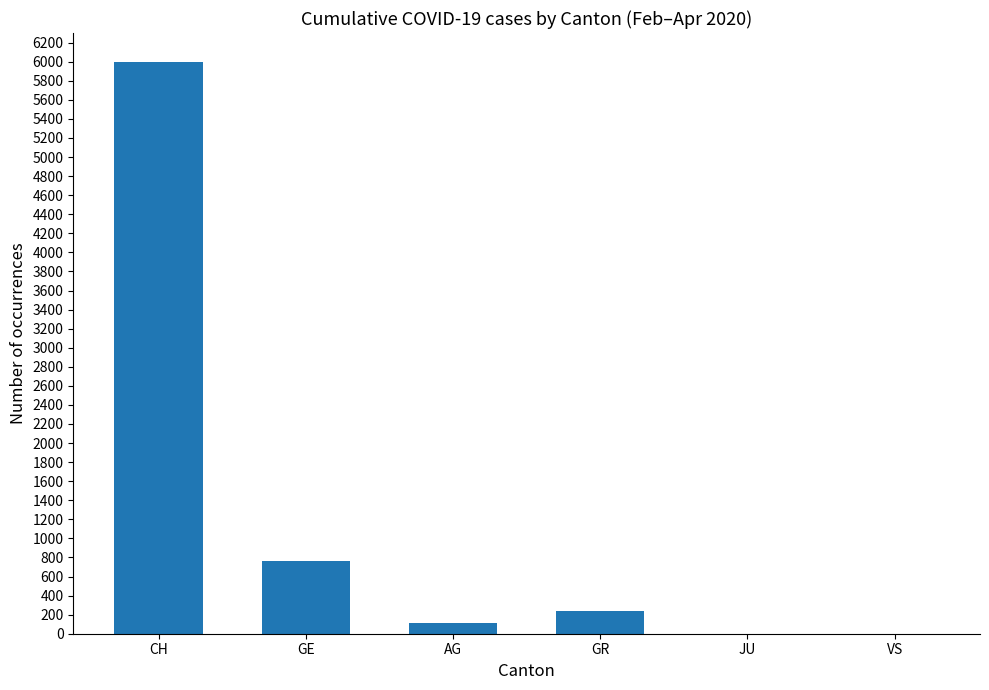

Reading left to right, extract all data points from this chart.

CH=6001	GE=759	AG=115	GR=235	JU=0	VS=0